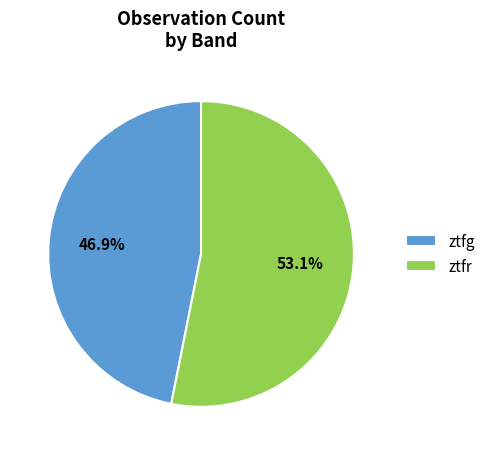

What is the majority slice?

ztfr